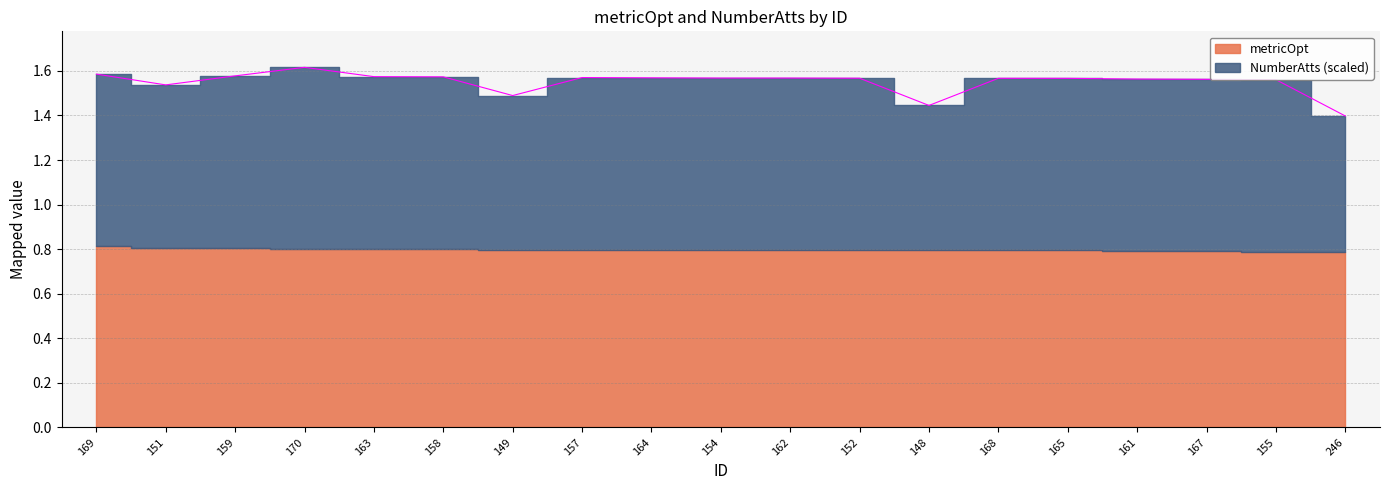

Which label corresponds to the largest value in the chart?

170